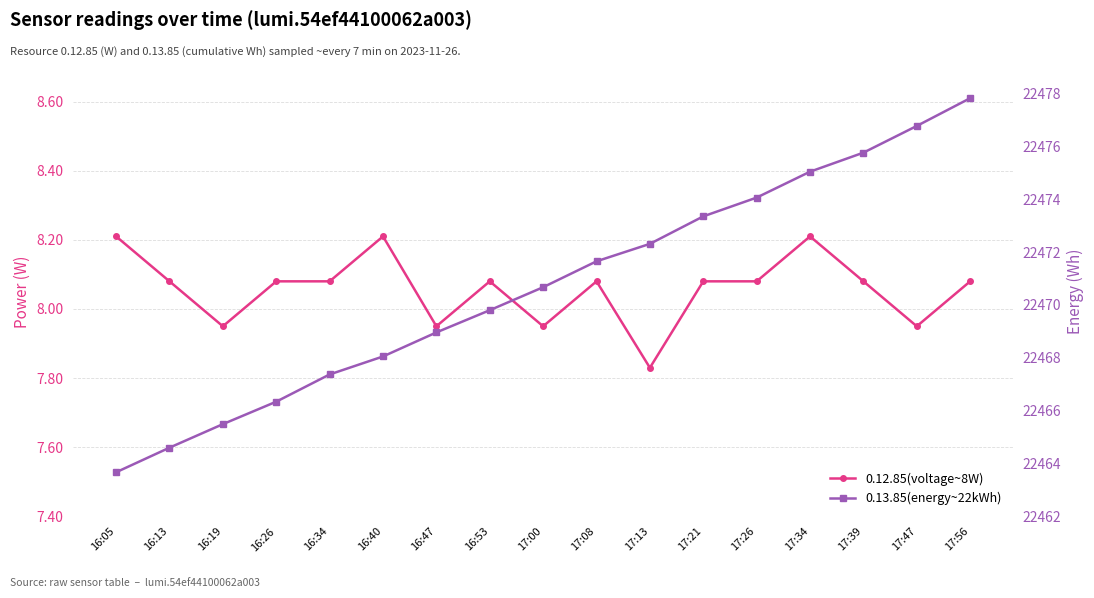

What is the sum of the 0.12.85(voltage~8W) values at 16:13 and 17:21?

16.2